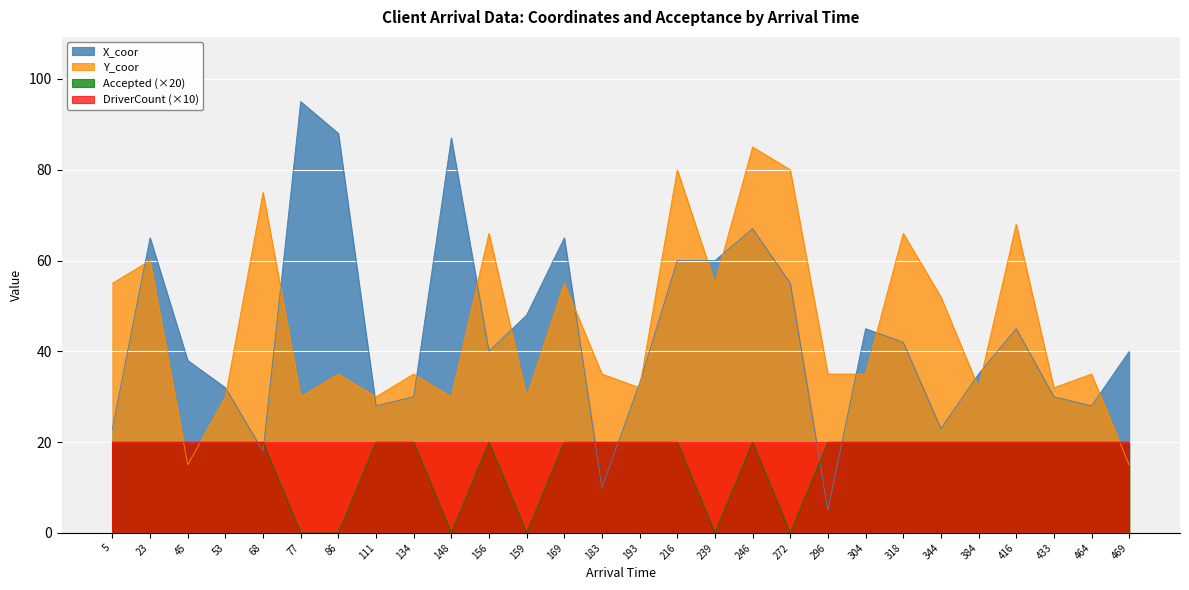

Where do X_coor and Accepted first cross each other?

53 and 68